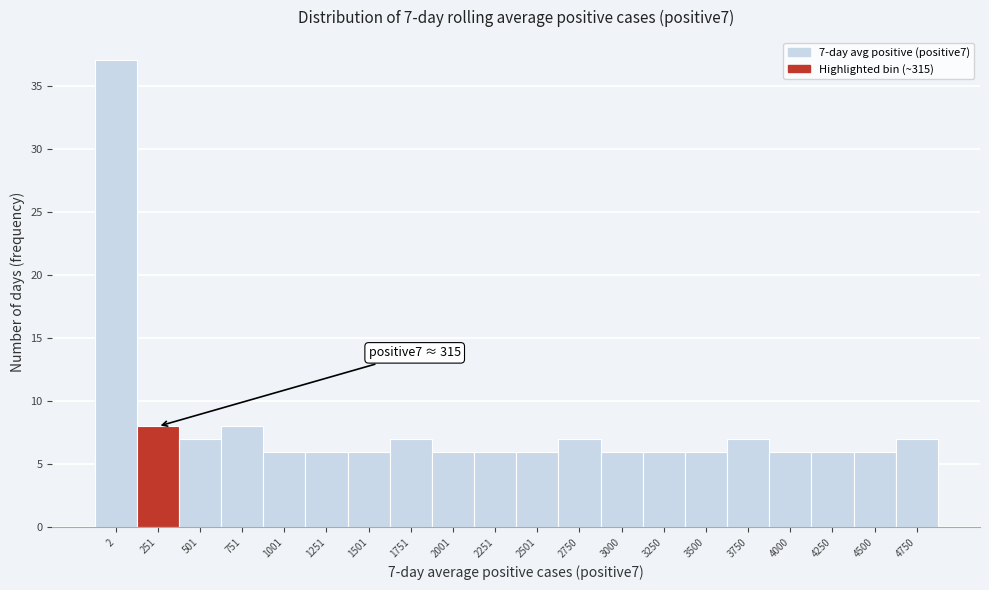

Reading left to right, transcribe all the data shown in this chart.

2=37	251=8	501=7	751=8	1001=6	1251=6	1501=6	1751=7	2001=6	2251=6	2501=6	2750=7	3000=6	3250=6	3500=6	3750=7	4000=6	4250=6	4500=6	4750=7